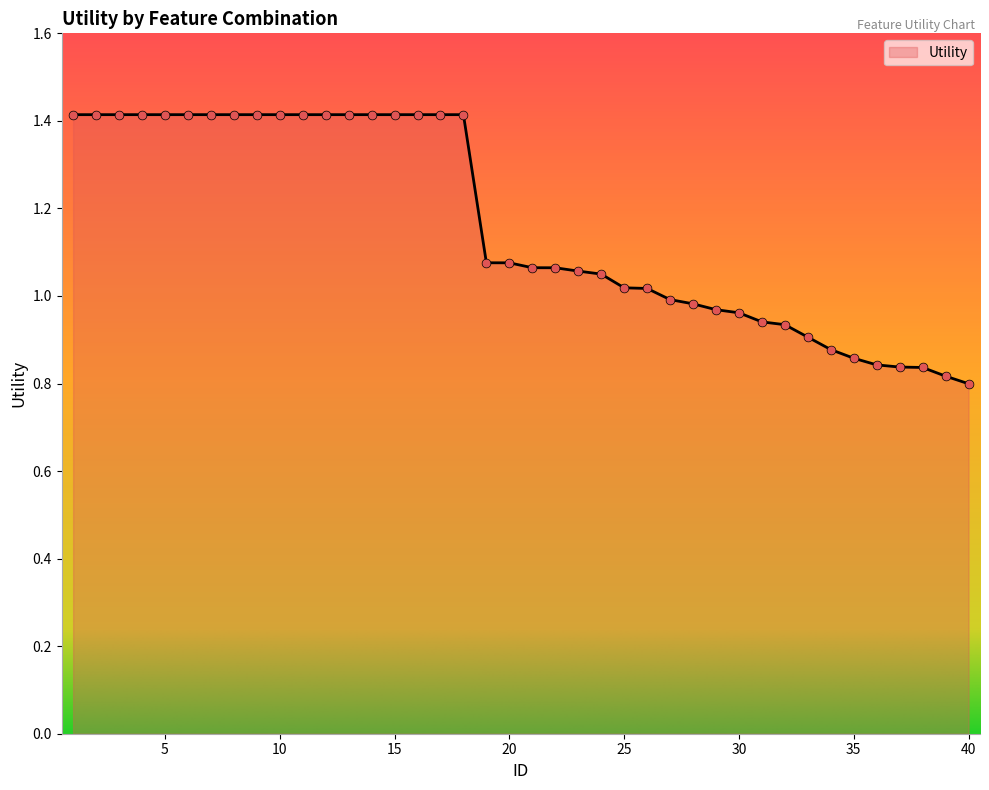

What is the greatest value displayed?

1.4